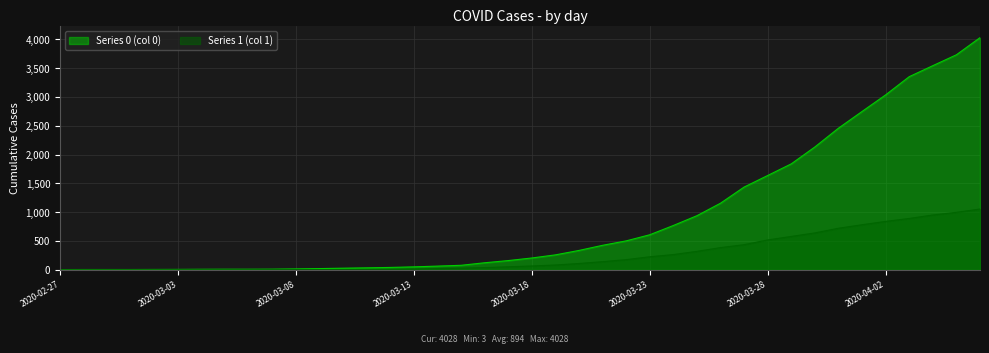

How many series are shown in this chart?

2